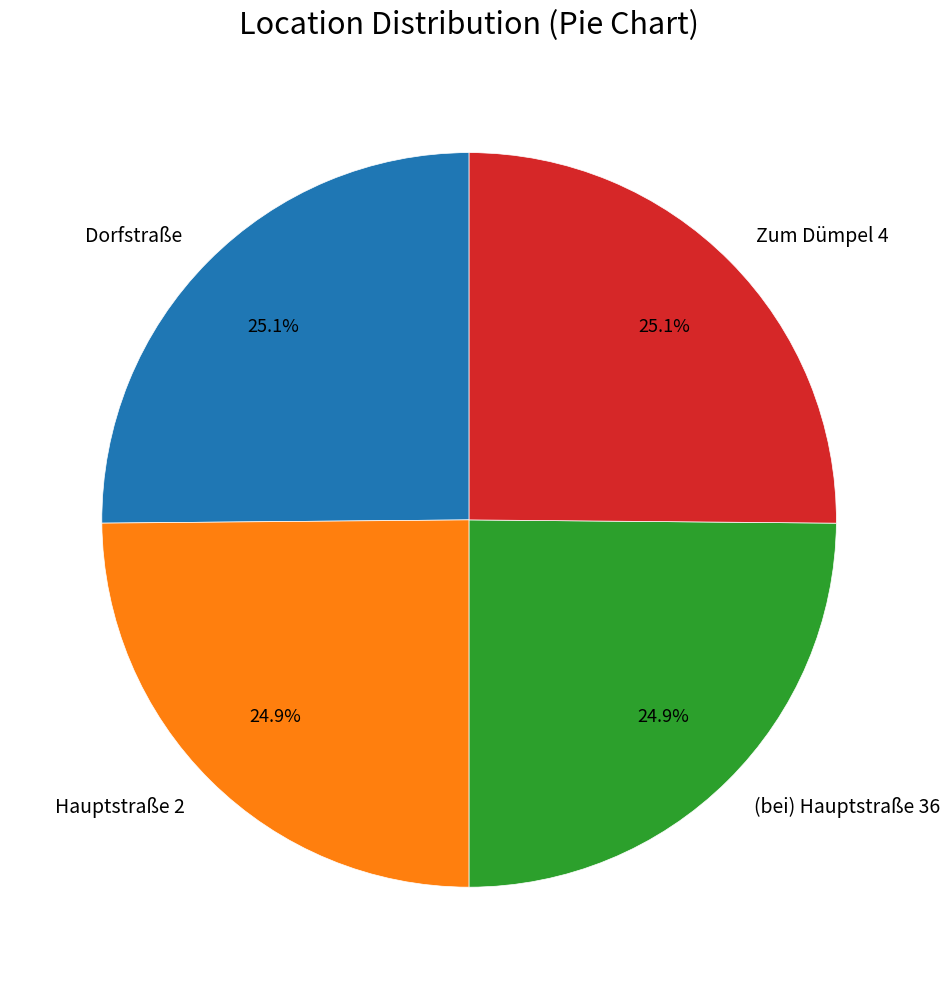

What is the ratio of the value at Zum Dümpel 4 to the value at (bei) Hauptstraße 36?

1.0